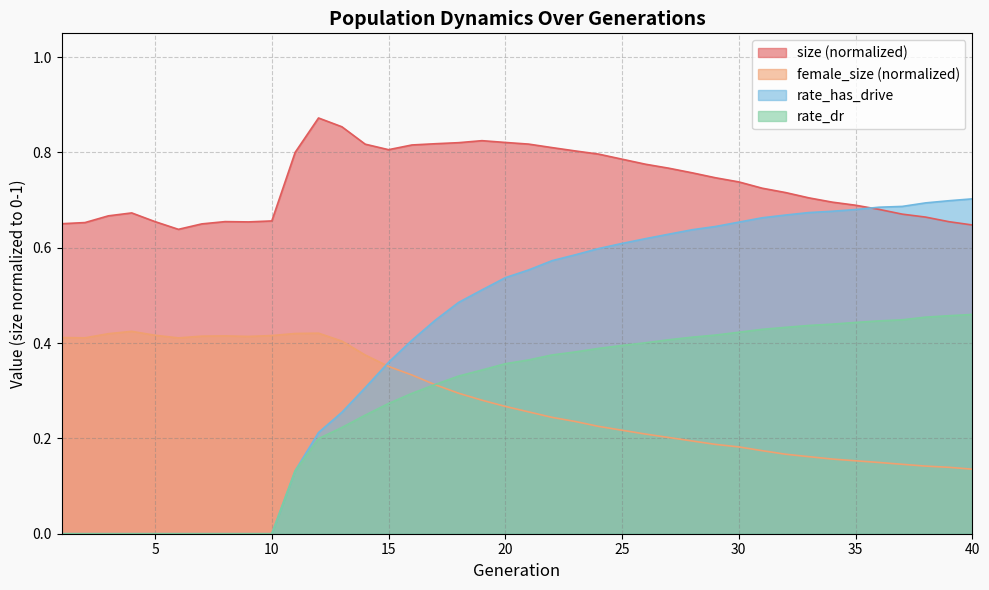

Reading right to left, list all the values displayed in this chart.

size: 40=0.6	39=0.7	38=0.7	37=0.7	36=0.7	35=0.7	34=0.7	33=0.7	32=0.7	31=0.7	30=0.7	29=0.7	28=0.8	27=0.8	26=0.8	25=0.8	24=0.8	23=0.8	22=0.8	21=0.8	20=0.8	19=0.8	18=0.8	17=0.8	16=0.8	15=0.8	14=0.8	13=0.9	12=0.9	11=0.8	10=0.7	9=0.7	8=0.7	7=0.7	6=0.6	5=0.7	4=0.7	3=0.7	2=0.7	1=0.7
female_size: 40=0.1	39=0.1	38=0.1	37=0.1	36=0.1	35=0.2	34=0.2	33=0.2	32=0.2	31=0.2	30=0.2	29=0.2	28=0.2	27=0.2	26=0.2	25=0.2	24=0.2	23=0.2	22=0.2	21=0.3	20=0.3	19=0.3	18=0.3	17=0.3	16=0.3	15=0.4	14=0.4	13=0.4	12=0.4	11=0.4	10=0.4	9=0.4	8=0.4	7=0.4	6=0.4	5=0.4	4=0.4	3=0.4	2=0.4	1=0.4
rate_dr: 40=0.5	39=0.5	38=0.5	37=0.4	36=0.4	35=0.4	34=0.4	33=0.4	32=0.4	31=0.4	30=0.4	29=0.4	28=0.4	27=0.4	26=0.4	25=0.4	24=0.4	23=0.4	22=0.4	21=0.4	20=0.4	19=0.3	18=0.3	17=0.3	16=0.3	15=0.3	14=0.2	13=0.2	12=0.2	11=0.1	10=0.0	9=0.0	8=0.0	7=0.0	6=0.0	5=0.0	4=0.0	3=0.0	2=0.0	1=0.0
rate_has_drive: 40=0.7	39=0.7	38=0.7	37=0.7	36=0.7	35=0.7	34=0.7	33=0.7	32=0.7	31=0.7	30=0.7	29=0.6	28=0.6	27=0.6	26=0.6	25=0.6	24=0.6	23=0.6	22=0.6	21=0.6	20=0.5	19=0.5	18=0.5	17=0.4	16=0.4	15=0.4	14=0.3	13=0.3	12=0.2	11=0.1	10=0.0	9=0.0	8=0.0	7=0.0	6=0.0	5=0.0	4=0.0	3=0.0	2=0.0	1=0.0